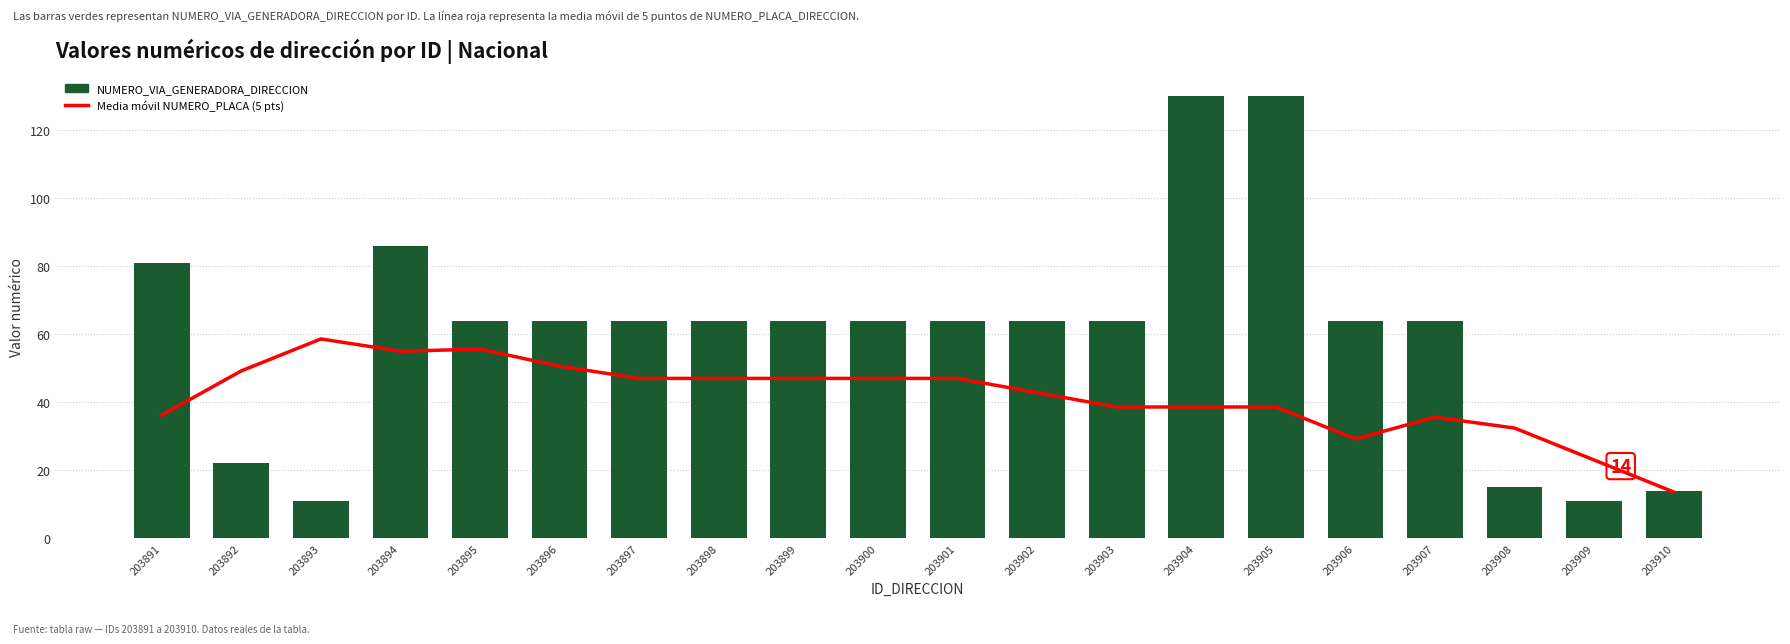

Is it true that Media móvil NUMERO_PLACA (5 pts) equals 40.1 at 203893?

False